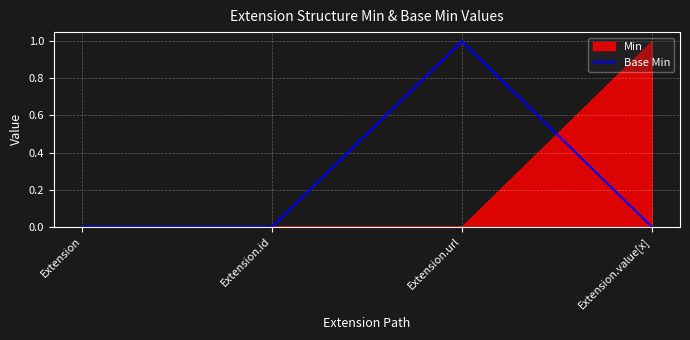

True or false: Base Min has more than 0 interior local peaks.

True